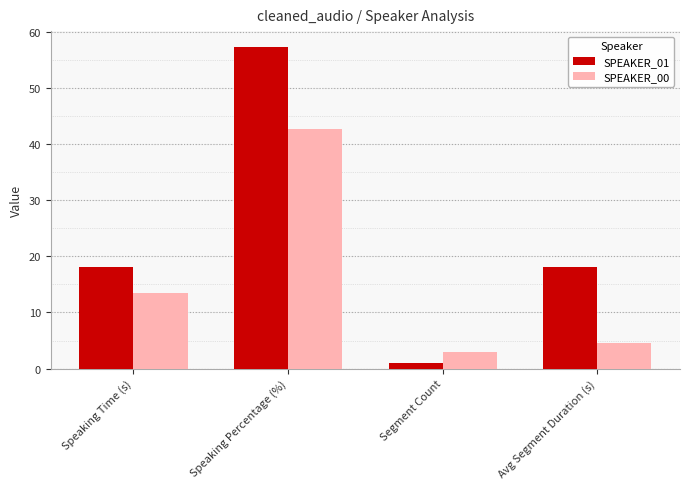

What is the label of the 1st bar from the left?

Speaking Time (s)